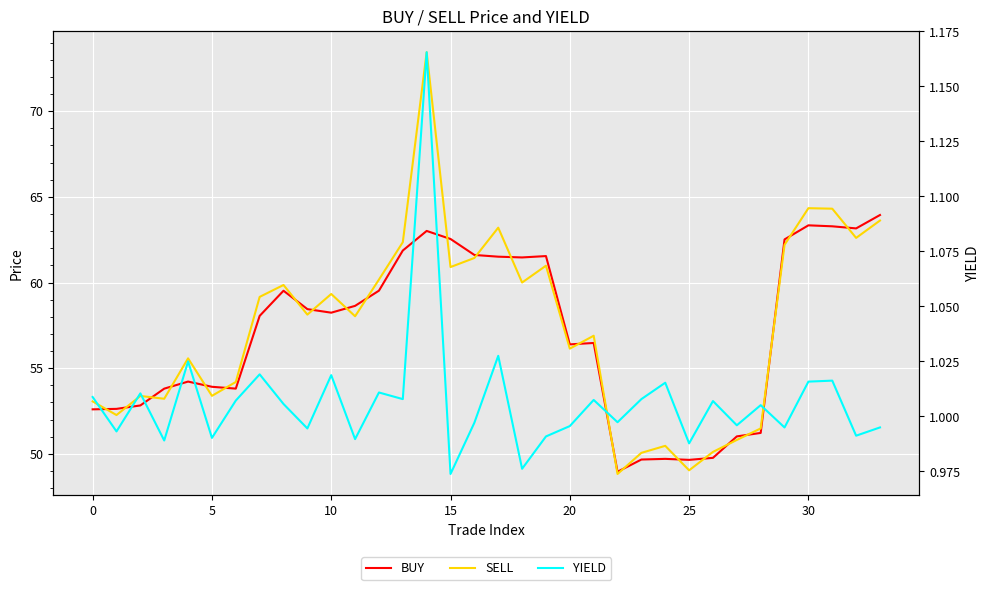

The BUY series shows 58.6 at 11. True or false?

True